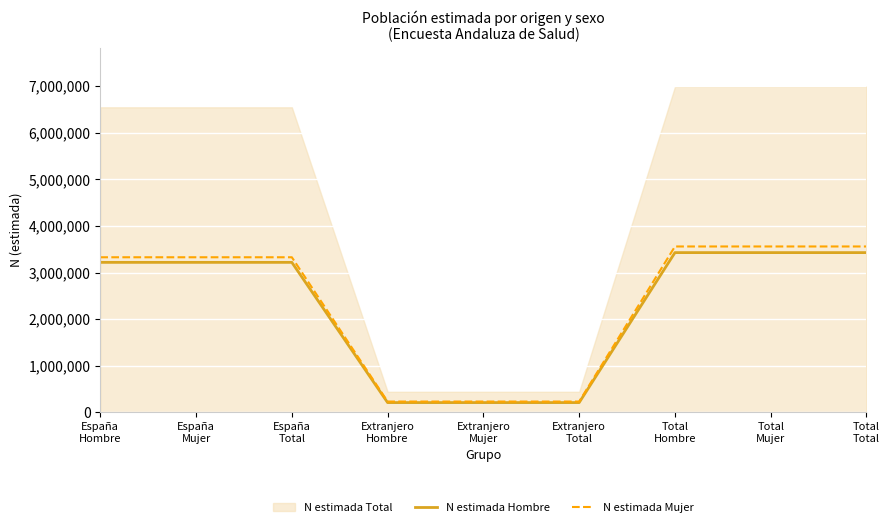

What is the approximate value of N estimada Hombre at Extranjero
Total, to the nearest 10?

209230